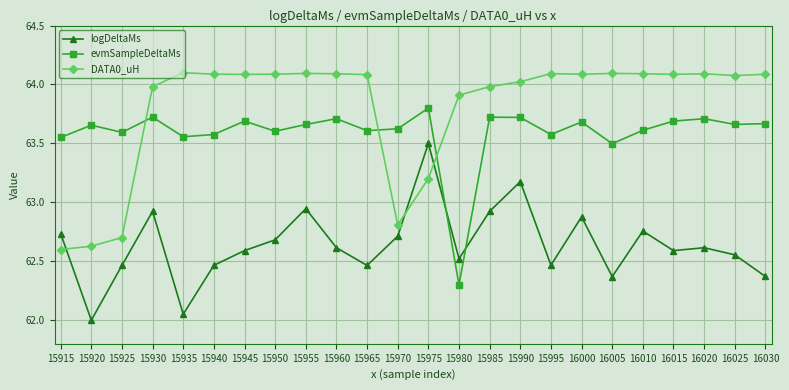

What is the highest value of the evmSampleDeltaMs series?

63.8